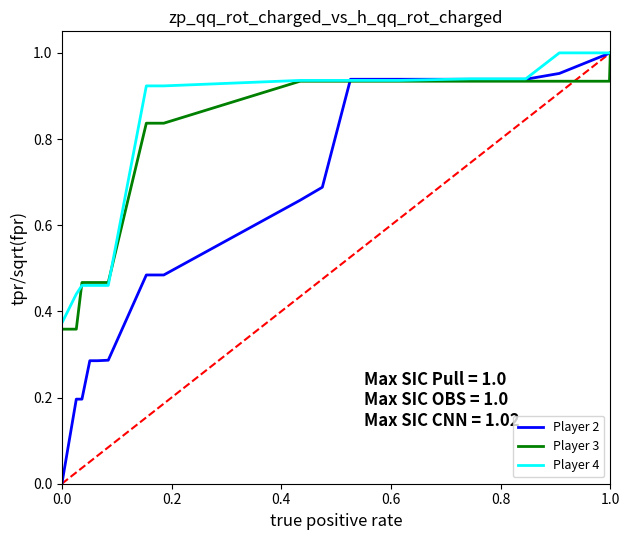

Which series has the largest range (max minus min)?

Player 2